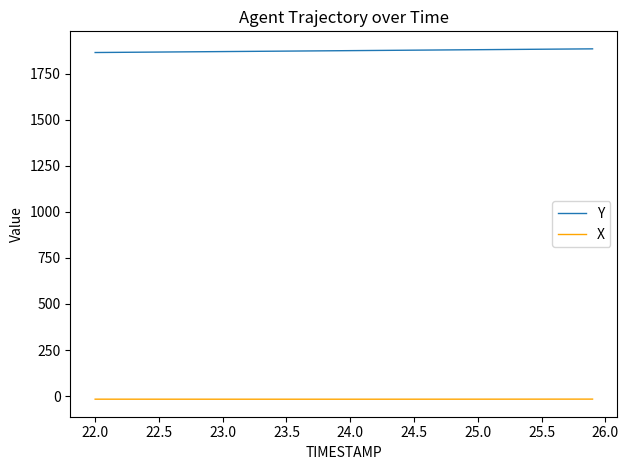

Rank the series by their average value, from highest to lowest.

Y, X